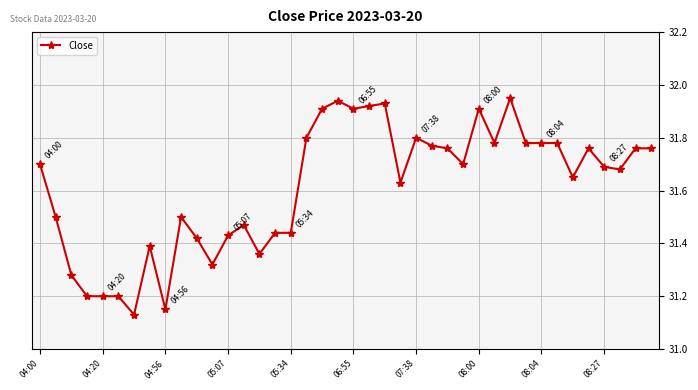

What is the difference between the maximum and minimum values?

0.8